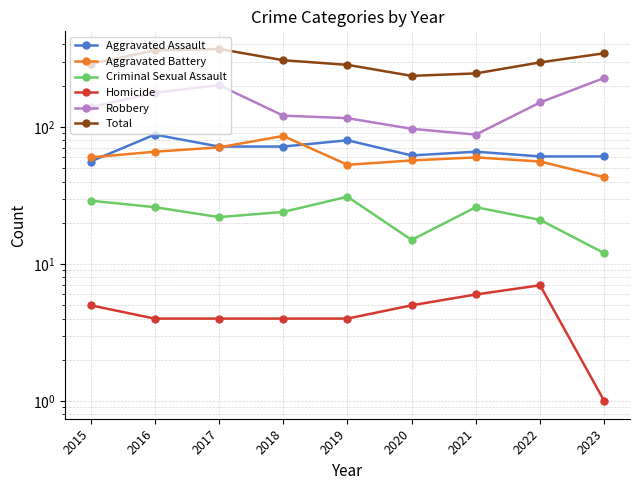

What is the value of the Homicide point at the 7th from the left?

6